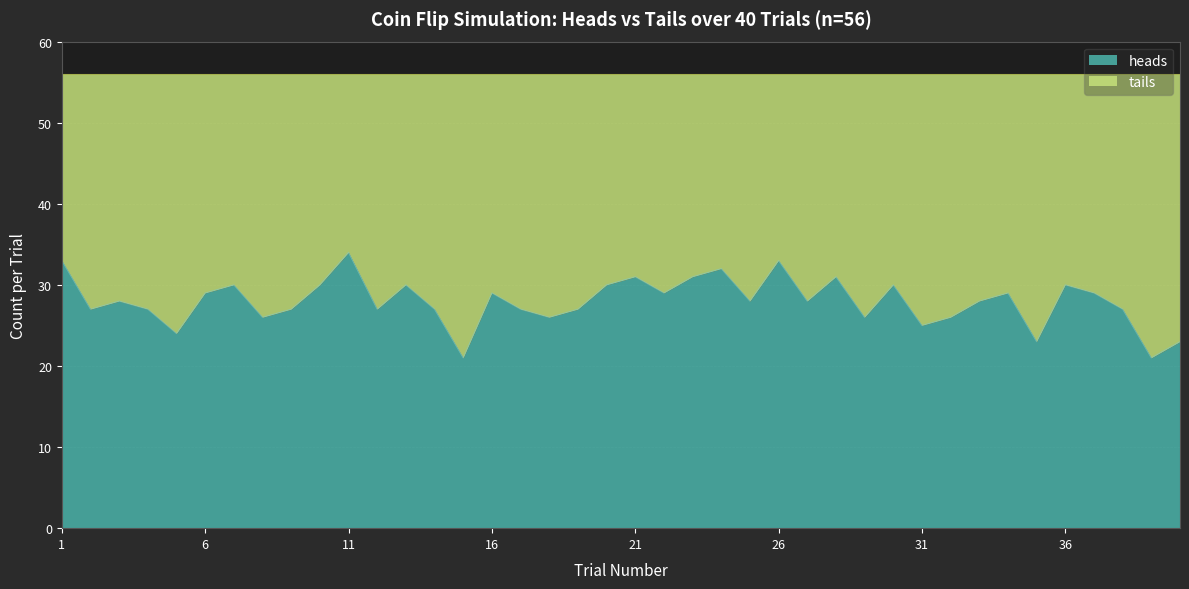

How many values exceed 28?

18